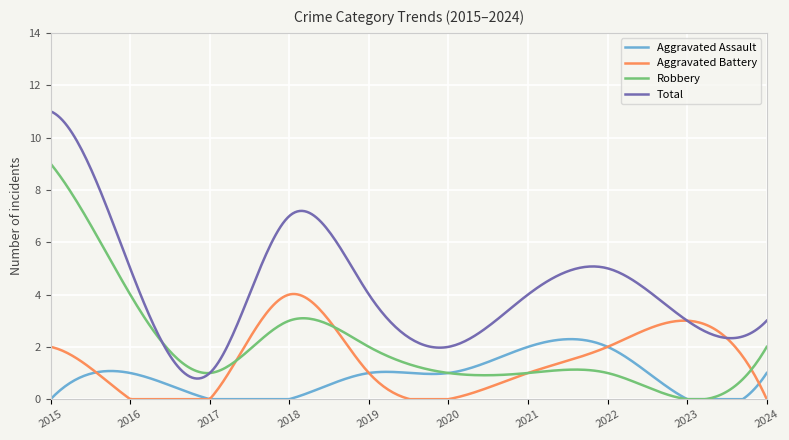

Count the number of categories in the chart.

300